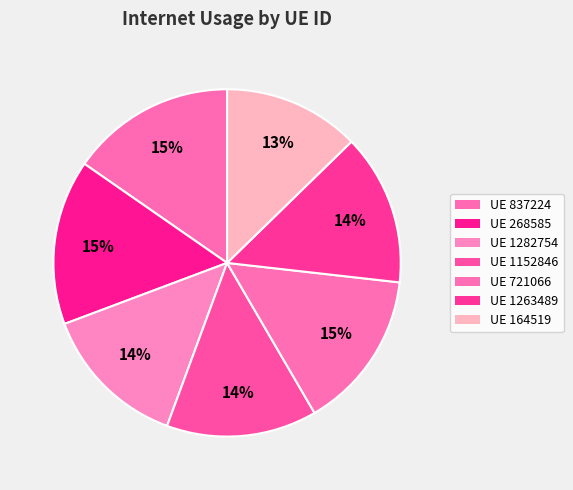

How many slices are in this pie chart?

7